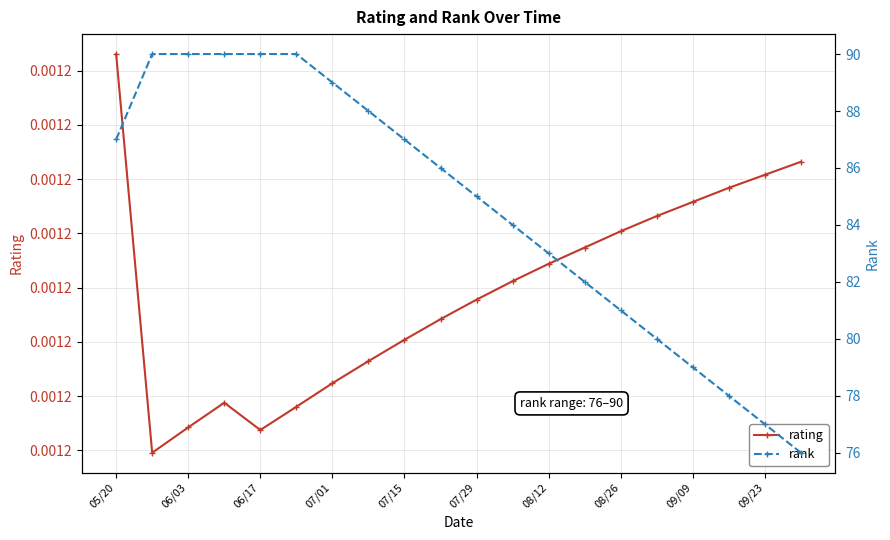

Rank the series by their average value, from highest to lowest.

rank, rating